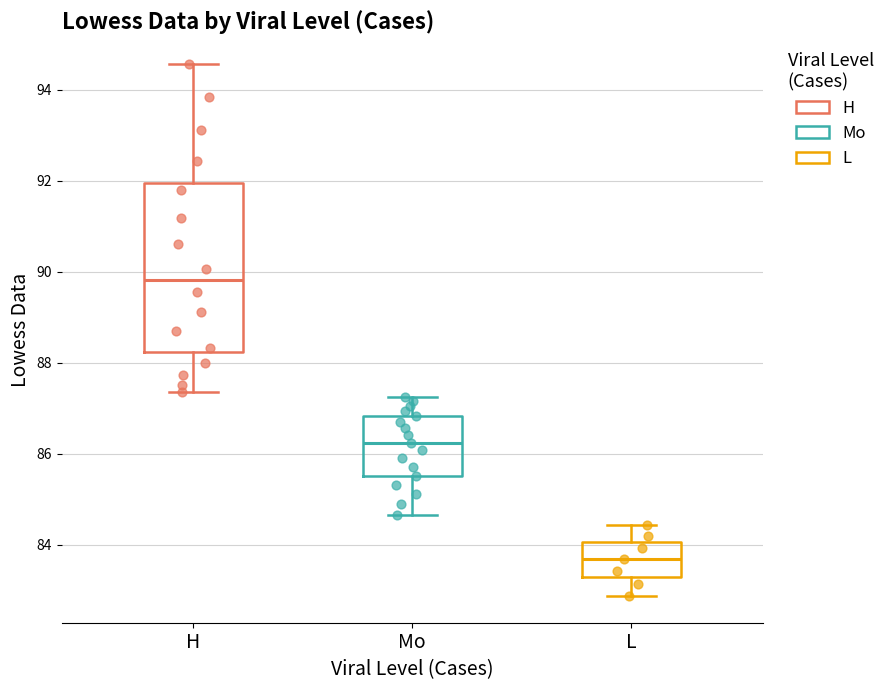

Reading left to right, read every box against the y-axis: the position of its median line, the range the box covers, and the ends of its whiskers. The values are not printed on the chart, so give them approximately, as read against the axis.

H: median 89.8, box 88.2 to 92.0, whiskers 87.4 to 94.6
Mo: median 86.2, box 85.6 to 86.8, whiskers 84.6 to 87.2
L: median 83.6, box 83.2 to 84.0, whiskers 82.8 to 84.4